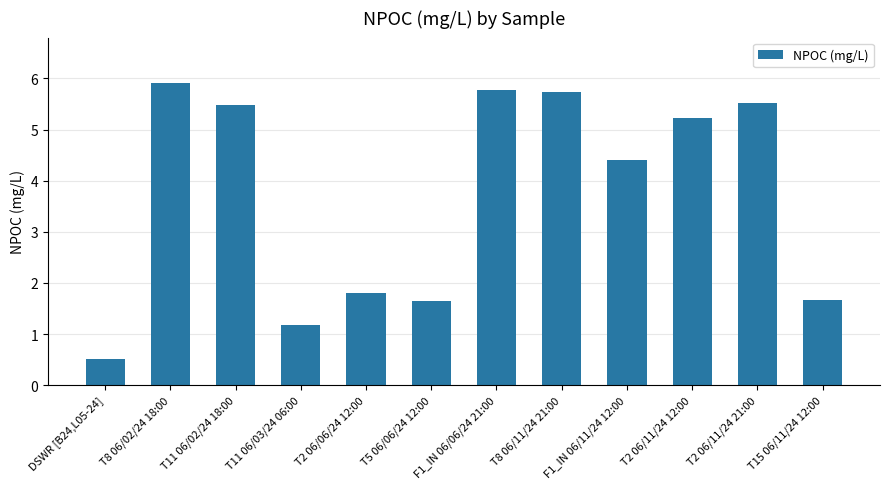

What is the difference between the maximum and minimum values?

5.4